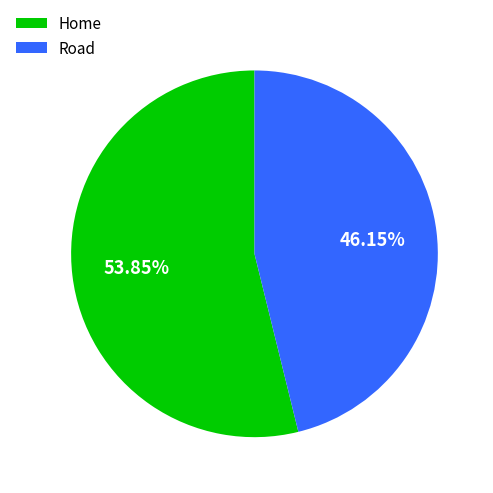

Which has a higher value, Road or Home?

Home